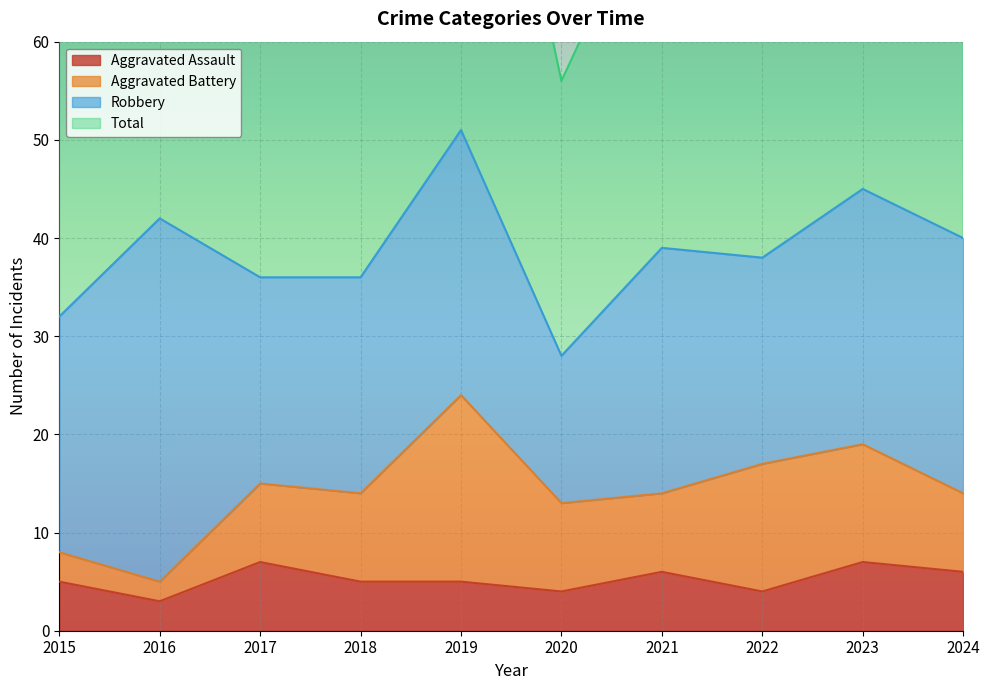

The value of Total at 2017 is 72. True or false?

True